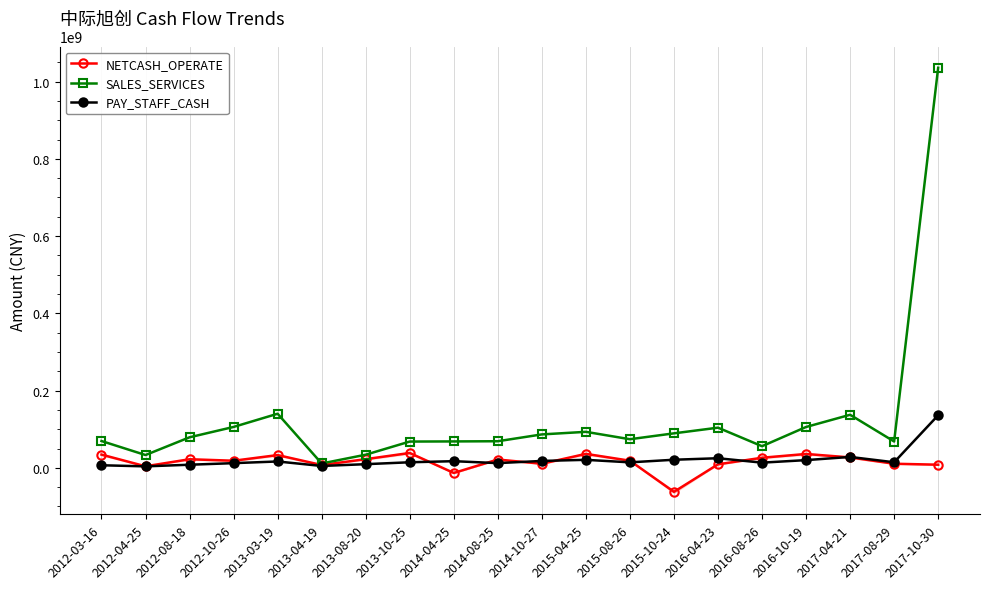

Reading left to right, transcribe all the data shown in this chart.

NETCASH_OPERATE: 2012-03-16=34252350.2	2012-04-25=3984409.2	2012-08-18=22241577.7	2012-10-26=18363242.4	2013-03-19=33019518.7	2013-04-19=7299595.1	2013-08-20=22437255.1	2013-10-25=38443901.7	2014-04-25=-13274320.0	2014-08-25=21522480.1	2014-10-27=10567437.2	2015-04-25=36139805.0	2015-08-26=18434173.9	2015-10-24=-62163403.0	2016-04-23=9114630.2	2016-08-26=26118064.4	2016-10-19=35873075.9	2017-04-21=26968204.5	2017-08-29=10591345.9	2017-10-30=8090739.5
SALES_SERVICES: 2012-03-16=69412889.1	2012-04-25=33115640.5	2012-08-18=79052939.1	2012-10-26=105856560.5	2013-03-19=140014486.9	2013-04-19=11255464.3	2013-08-20=33961462.0	2013-10-25=68005433.4	2014-04-25=68361829.4	2014-08-25=68854935.8	2014-10-27=86513110.7	2015-04-25=93183601.5	2015-08-26=74060928.7	2015-10-24=89281698.0	2016-04-23=103956299.5	2016-08-26=55960827.7	2016-10-19=105755712.5	2017-04-21=137334484.8	2017-08-29=68139597.0	2017-10-30=1035771260.0
PAY_STAFF_CASH: 2012-03-16=6659254.0	2012-04-25=3776764.5	2012-08-18=8036281.1	2012-10-26=12100489.8	2013-03-19=16447742.8	2013-04-19=4815459.2	2013-08-20=9447922.3	2013-10-25=14380034.6	2014-04-25=17210810.6	2014-08-25=12175576.5	2014-10-27=17831565.0	2015-04-25=20704349.6	2015-08-26=14183265.2	2015-10-24=20924832.3	2016-04-23=24838489.9	2016-08-26=13399907.0	2016-10-19=19953905.4	2017-04-21=28191985.4	2017-08-29=14386409.7	2017-10-30=136136227.0